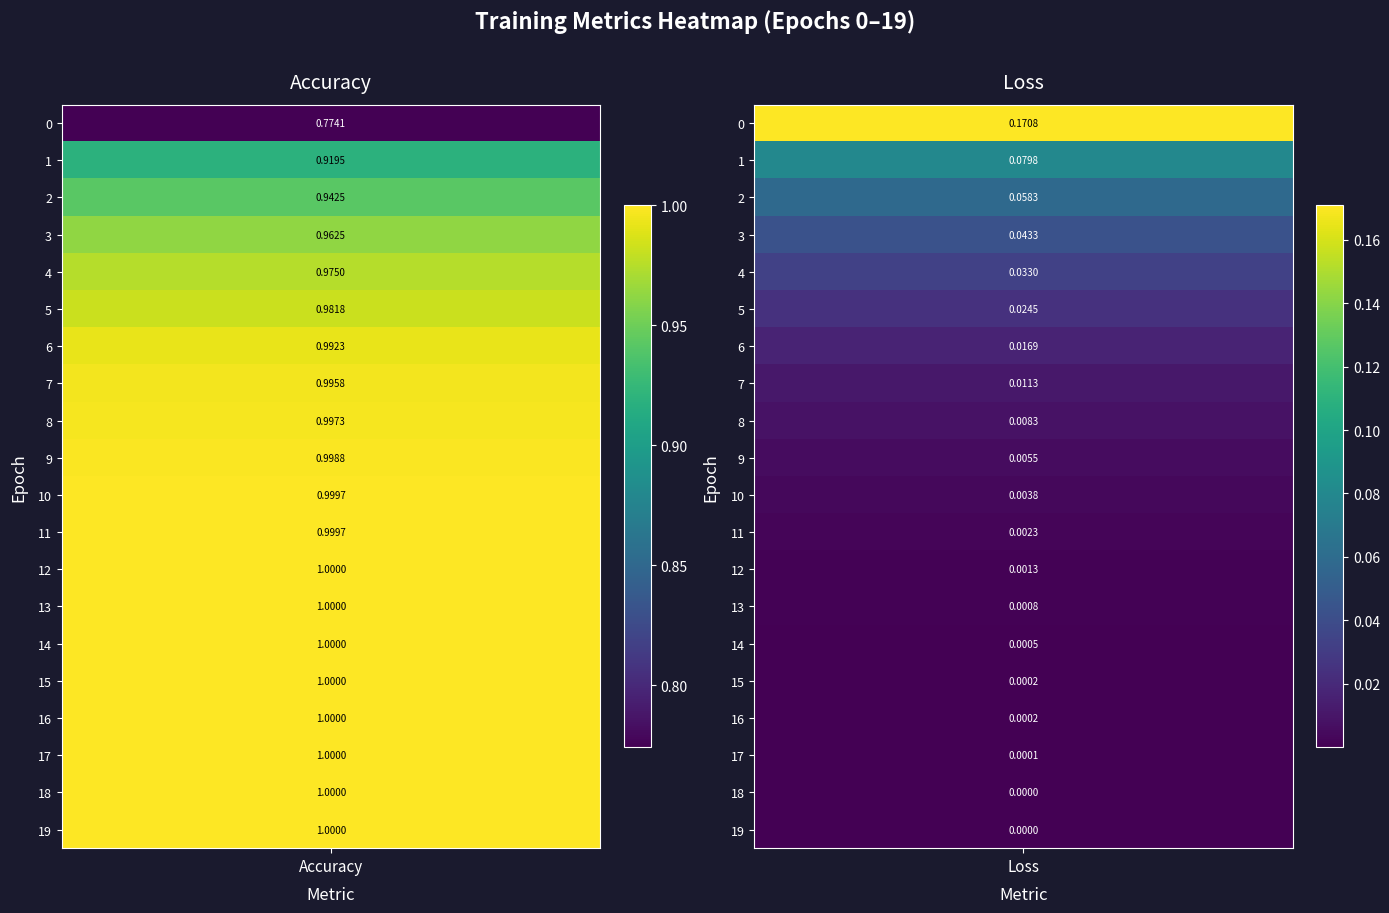

Which has a higher value, 8 or 18?

18